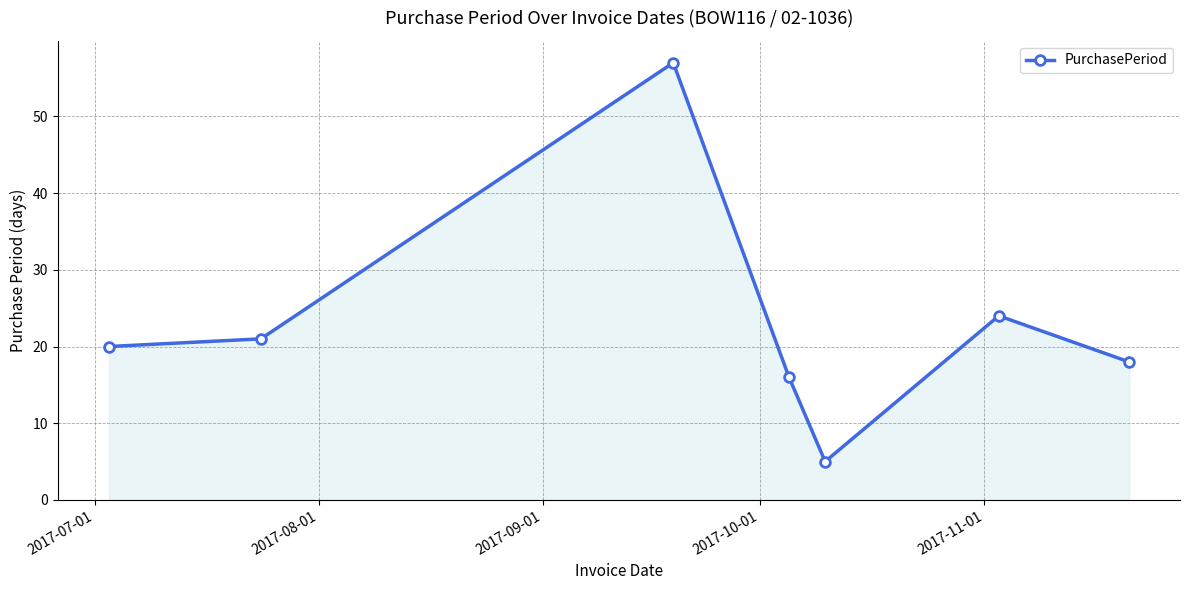

What is the greatest value displayed?

57